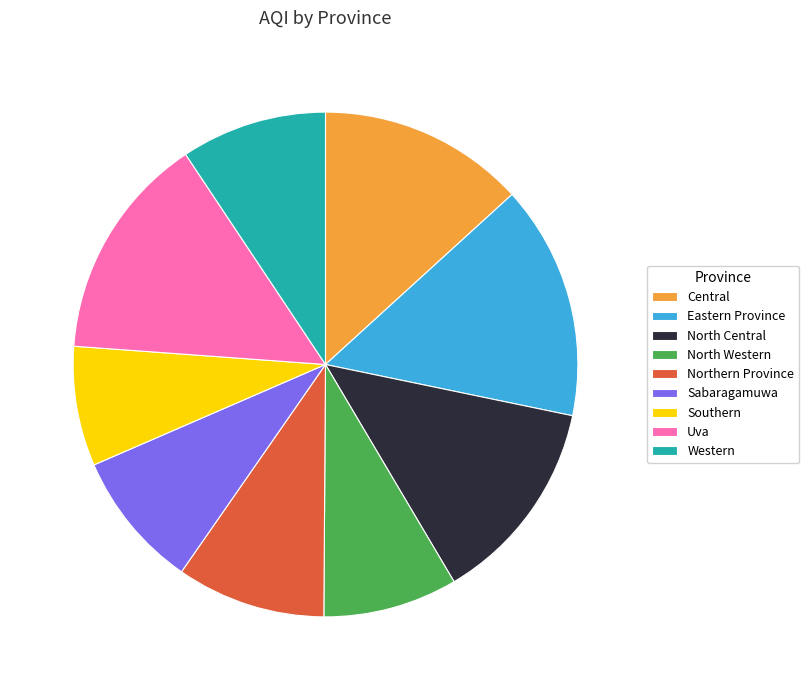

How many segments does this pie chart have?

9